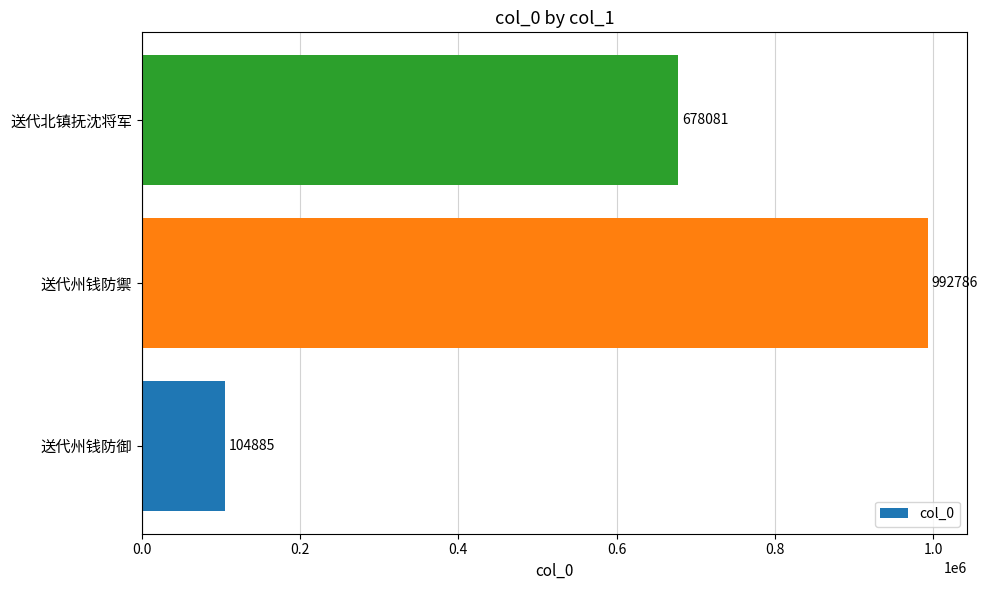

The chart shows a value of 678081 at 送代北镇抚沈将军. True or false?

True